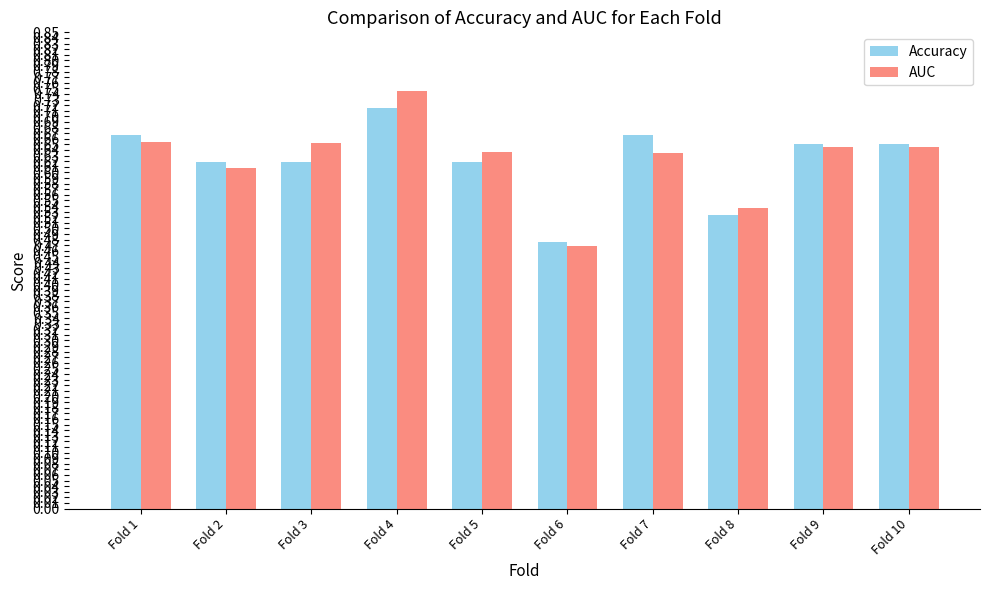

What is the sum of the Accuracy values at Fold 10 and Fold 4?

1.4